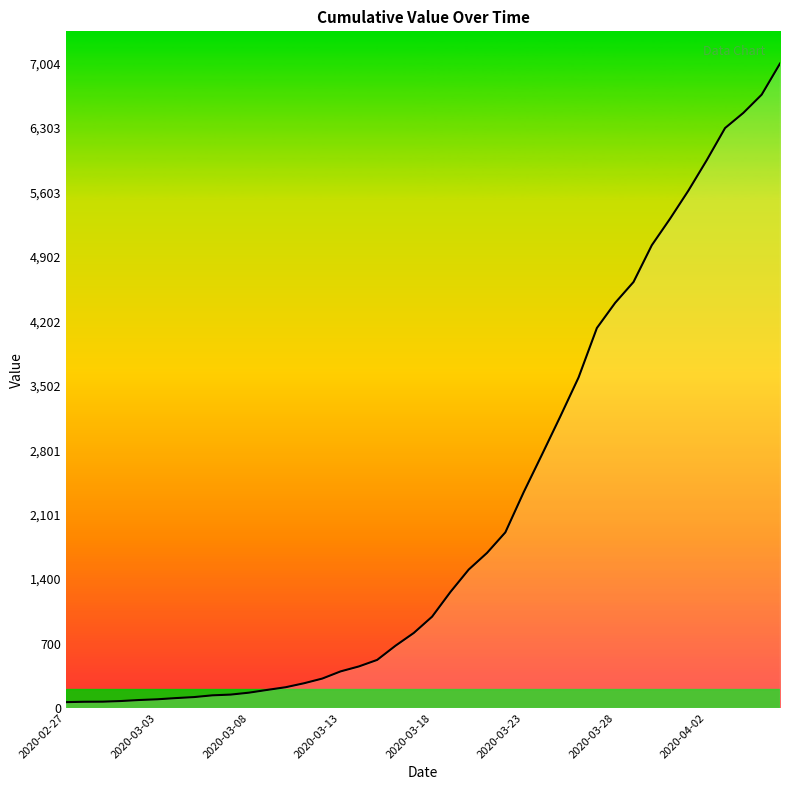

What is the greatest value displayed?

7004